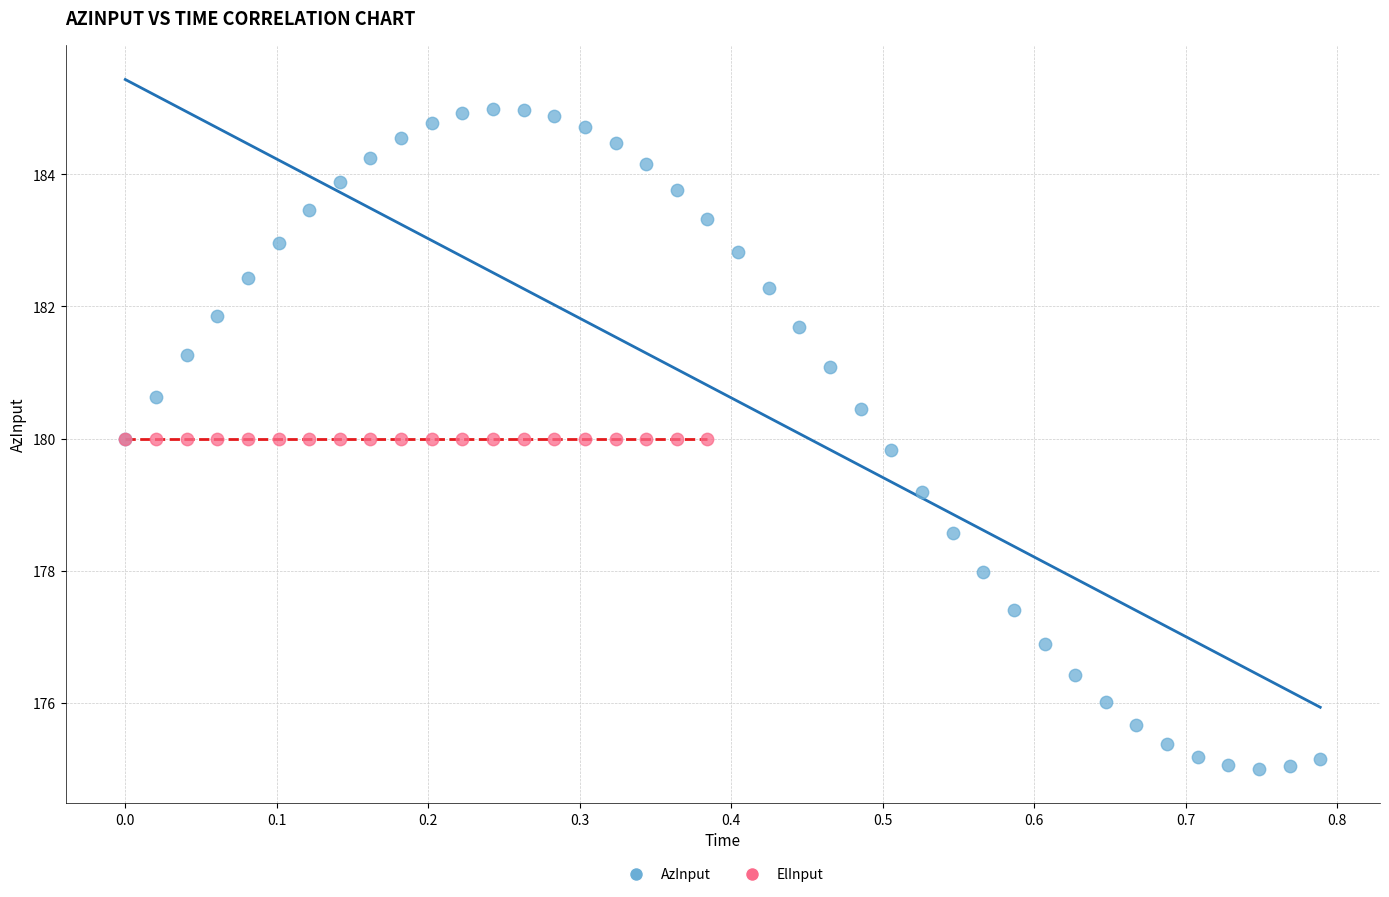

Which series reaches the minimum Y coordinate?

AzInput